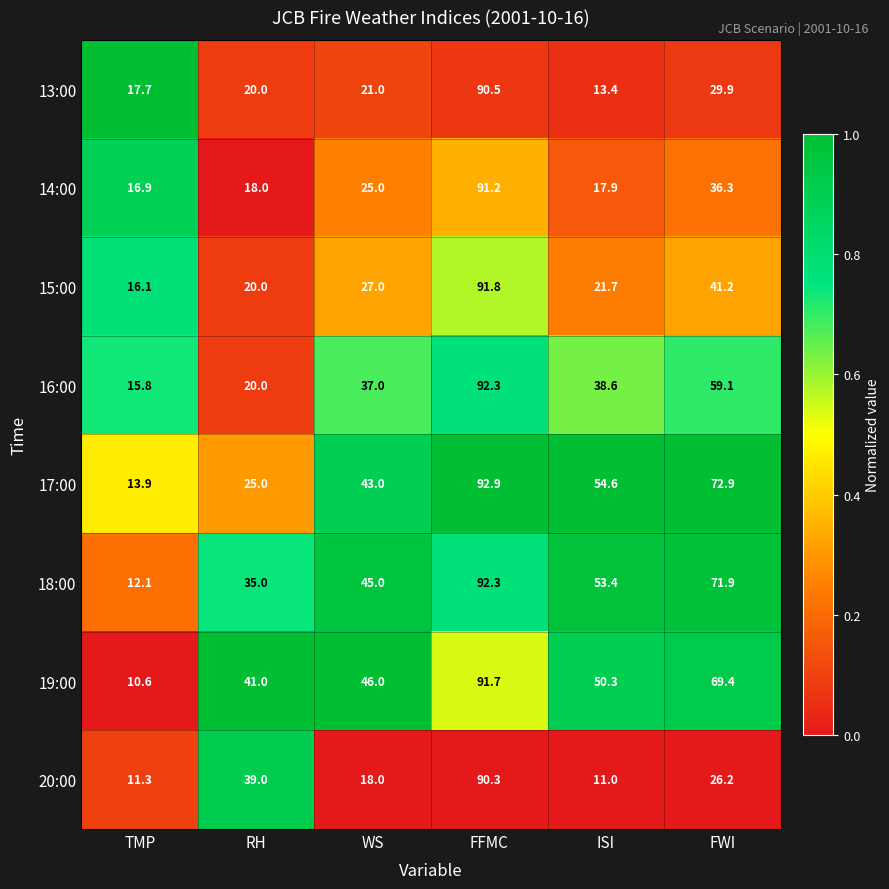

Which category has the highest value across all series?

FFMC